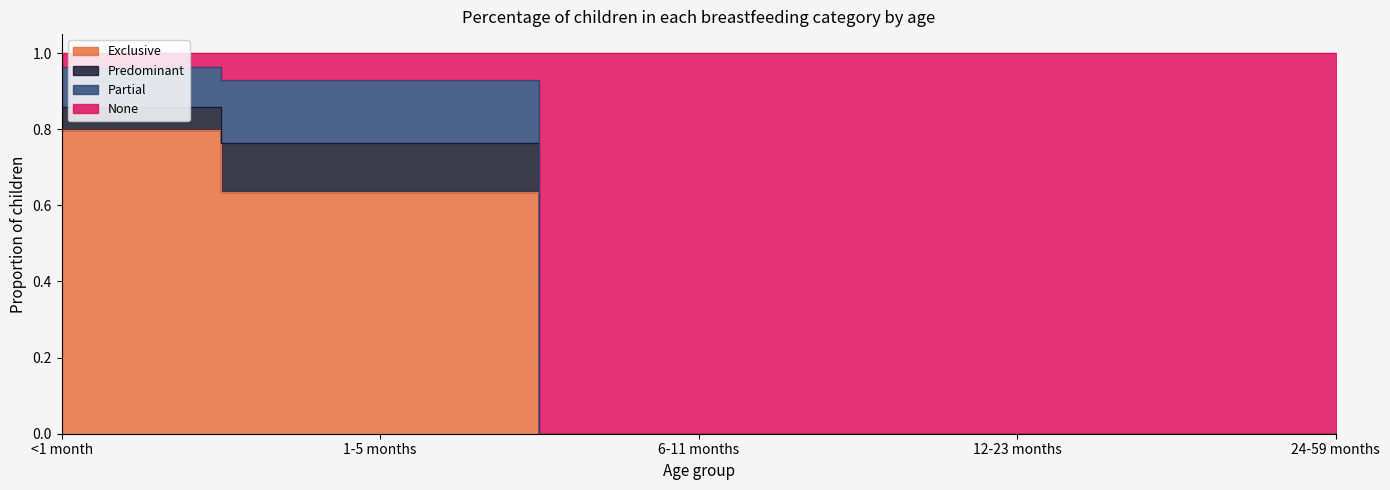

At which category is the sum across all series the highest?

<1 month